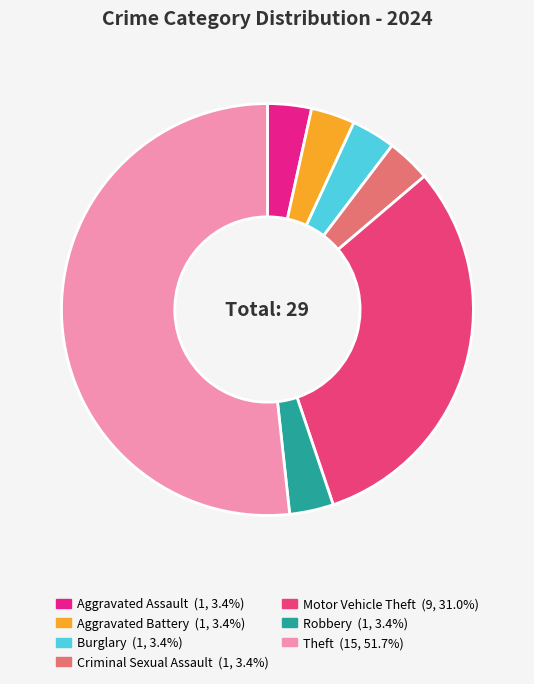

To the nearest percent, what percentage of the pie is Theft?

52%